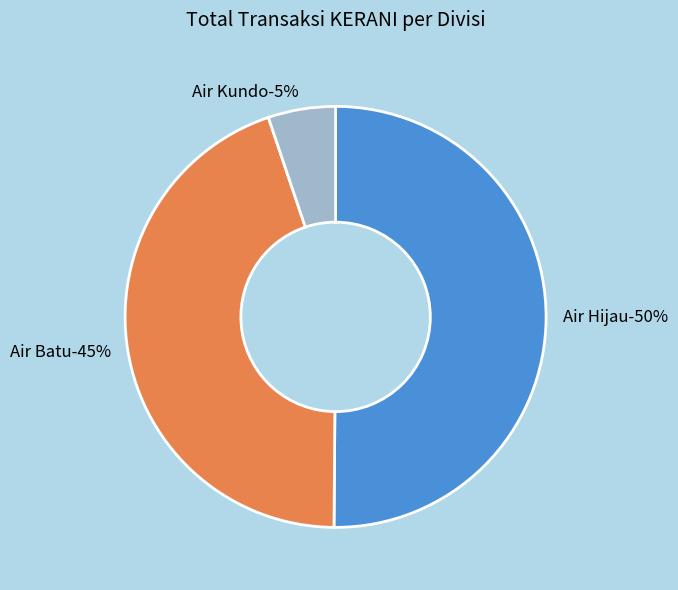

Rank the categories by value from lowest to highest.

Air Kundo, Air Batu, Air Hijau